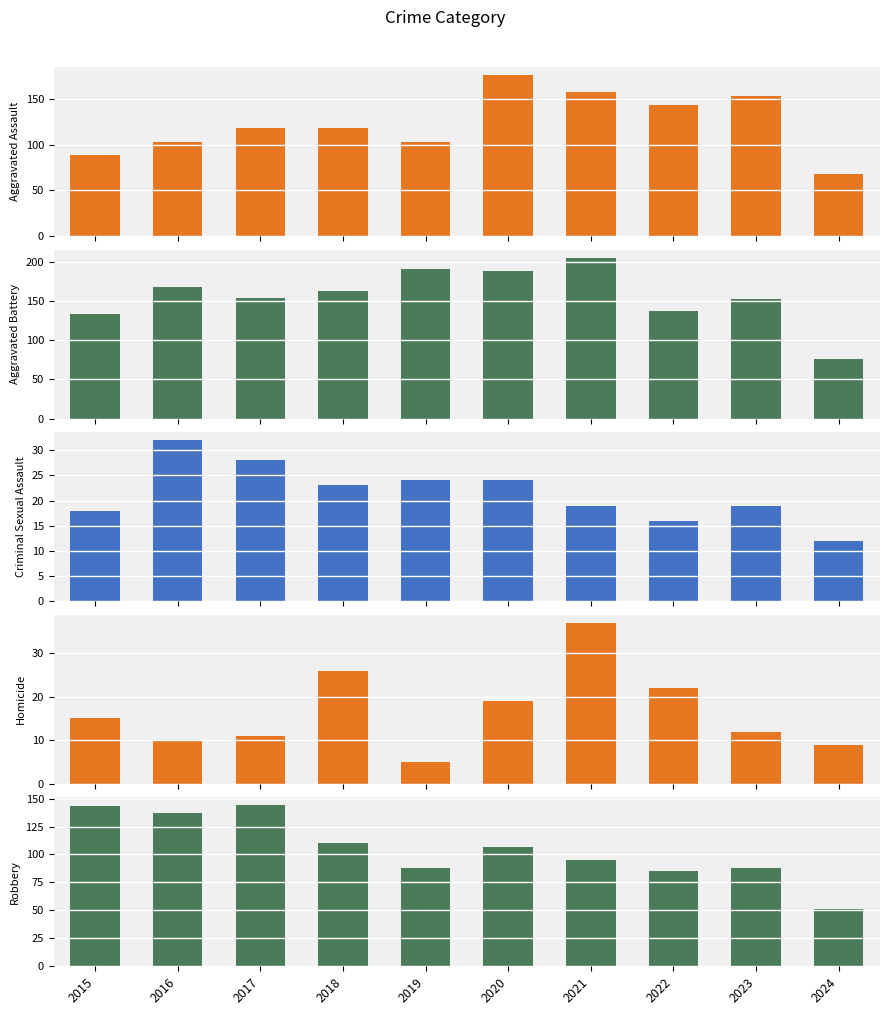

How many bars are there in each group?

5